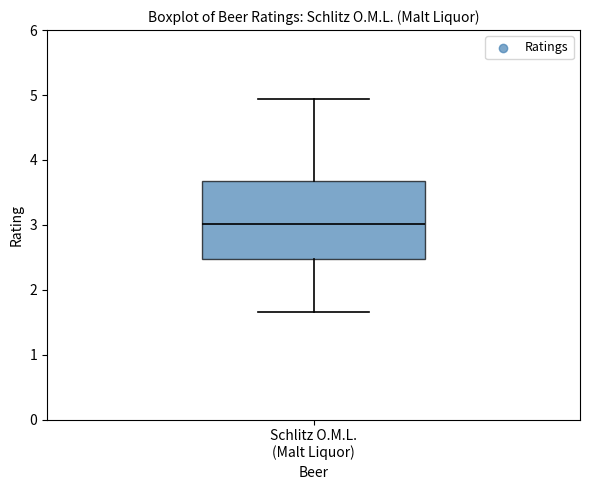

Transcribe this box plot: give where the median line is, the range the box spans, and where the two whiskers end, as read against the y-axis. The values are not printed on the chart, so give them approximately, as read against the axis.

median 3.0, box 2.5 to 3.7, whiskers 1.7 to 4.9